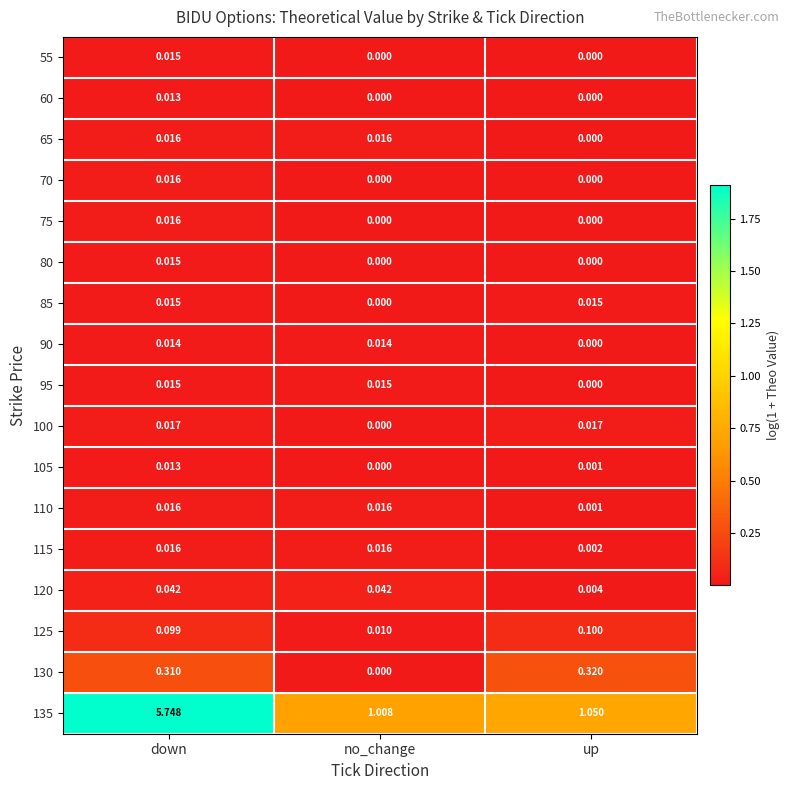

Which category has the highest value in the 135 series?

down